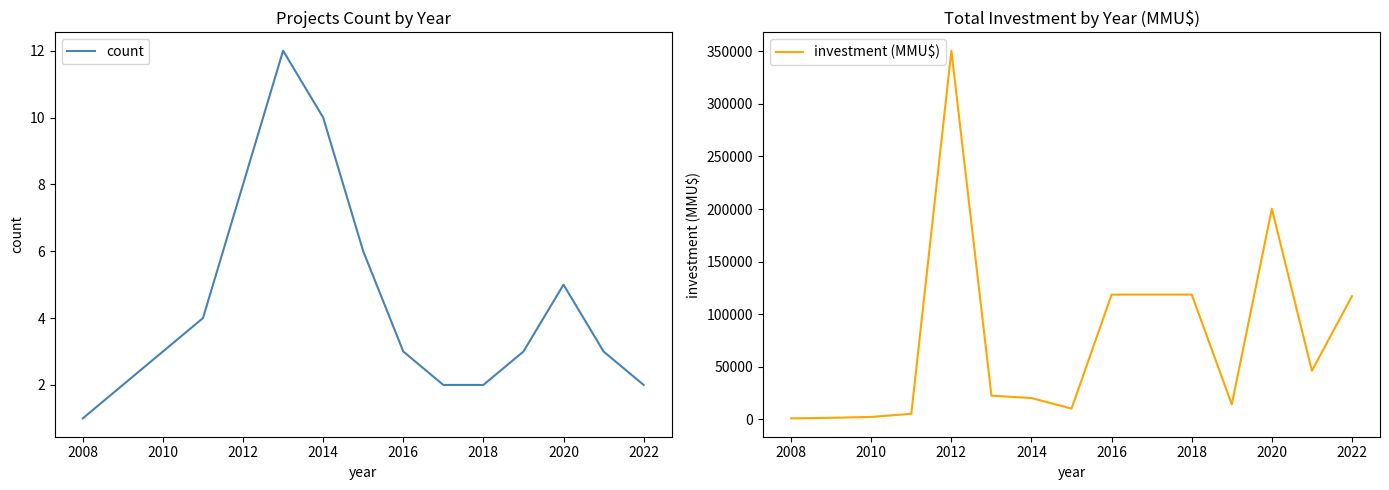

Which category has the lowest value in the count series?

2008